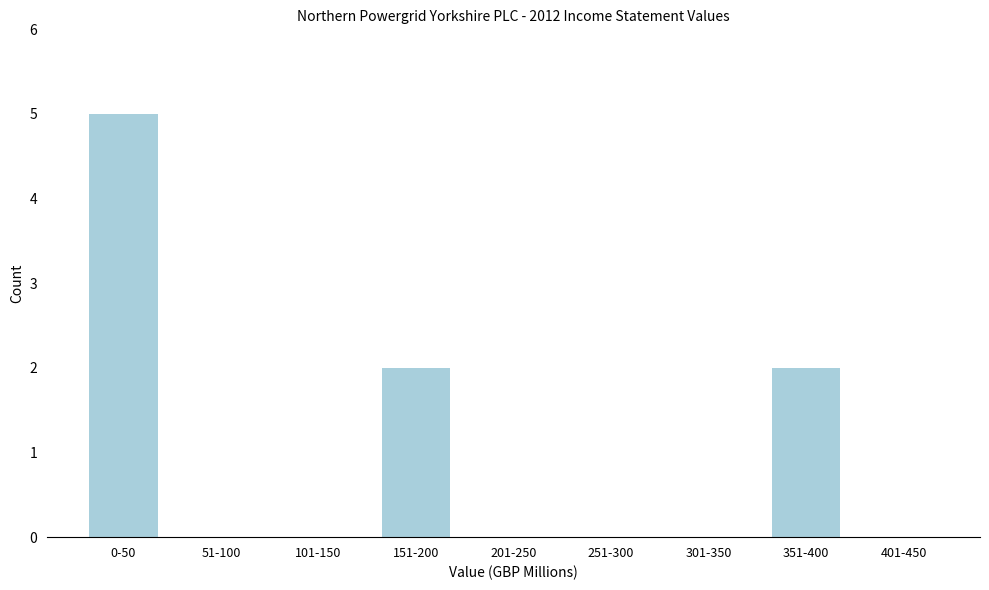

Reading left to right, what are all the values shown in this chart?

0-50=5	51-100=0	101-150=0	151-200=2	201-250=0	251-300=0	301-350=0	351-400=2	401-450=0